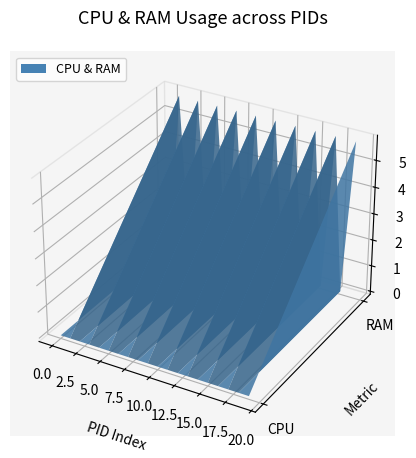

Reading right to left, transcribe all the data shown in this chart.

CPU: 0.0	0.0	0.0	0.0	0.0	0.0	0.0	0.0	0.0	0.0	0.0	0.0	0.0	0.0	0.0	0.0	0.0	0.0	0.0	0.0
RAM: 5.8	0.0	5.8	0.0	5.8	0.0	5.8	0.0	5.8	0.0	5.8	0.0	5.8	0.0	5.8	0.0	5.8	0.0	5.8	0.0